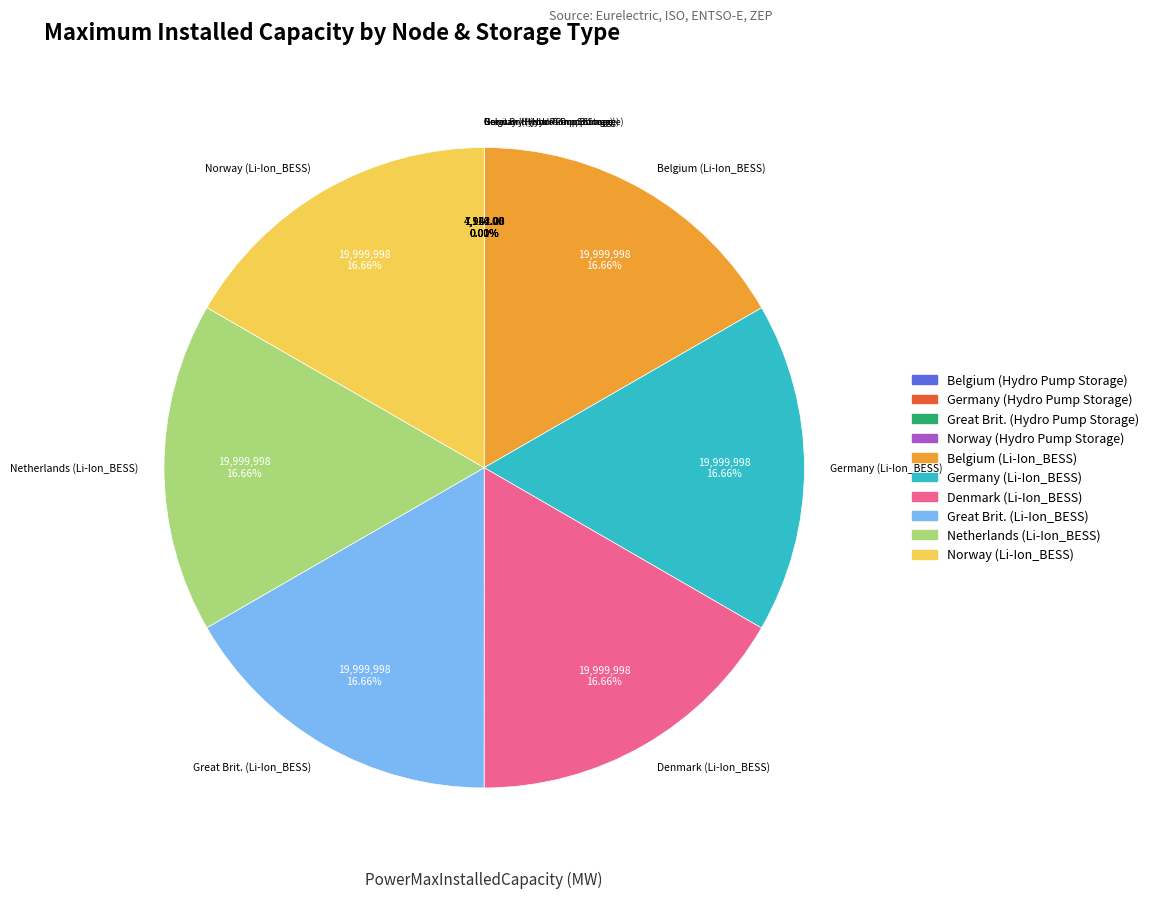

Is there any slice that represents more than half of the pie?

No